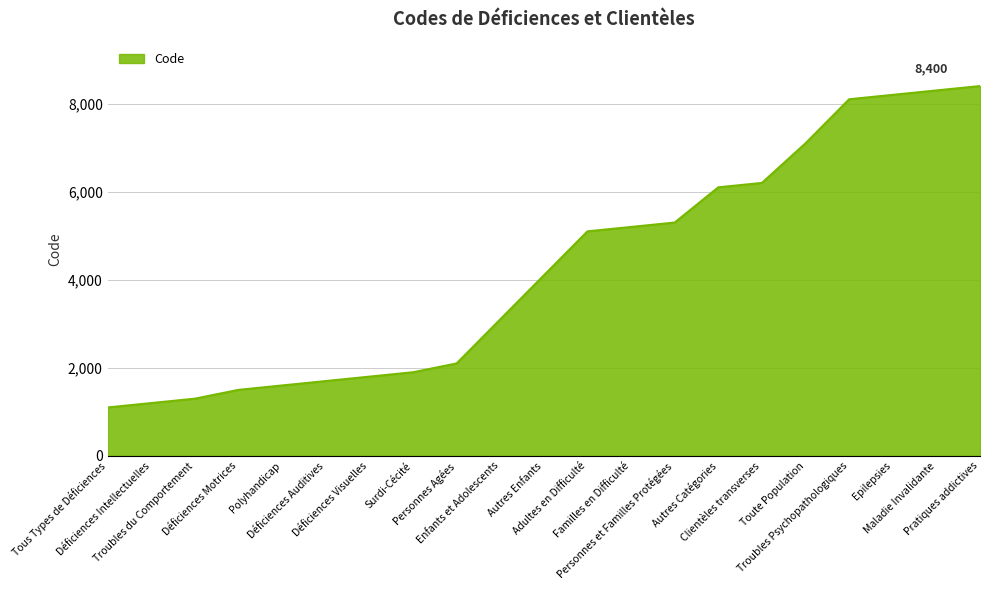

Rank the categories by value from highest to lowest.

Pratiques addictives, Maladie Invalidante, Epilepsies, Troubles Psychopathologiques, Toute Population, Clientèles transverses, Autres Catégories, Personnes et Familles Protégées, Familles en Difficulté, Adultes en Difficulté, Autres Enfants, Enfants et Adolescents, Personnes Agées, Surdi-Cécité, Déficiences Visuelles, Déficiences Auditives, Polyhandicap, Déficiences Motrices, Troubles du Comportement, Déficiences Intellectuelles, Tous Types de Déficiences